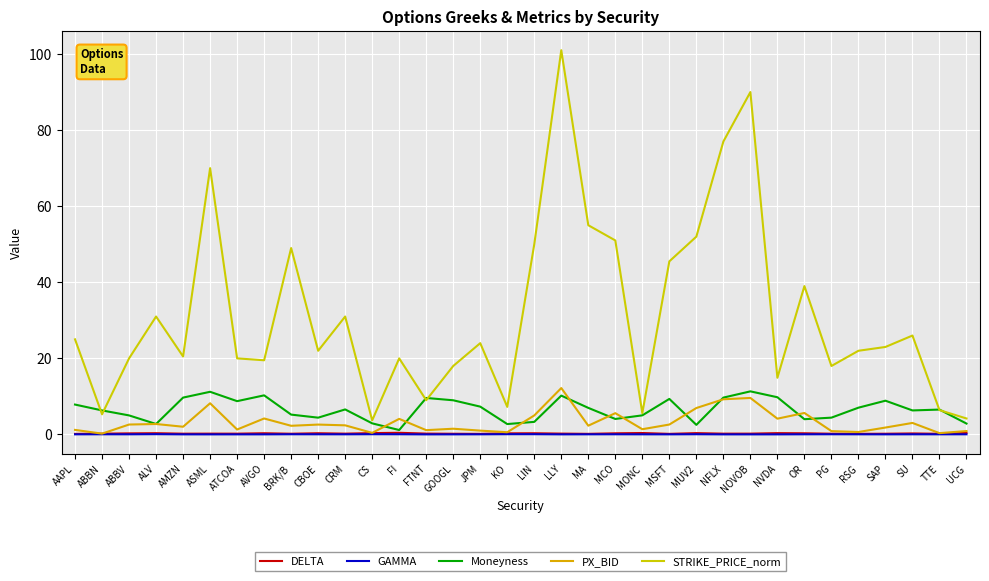

The DELTA series shows 0.3 at TTE. True or false?

False